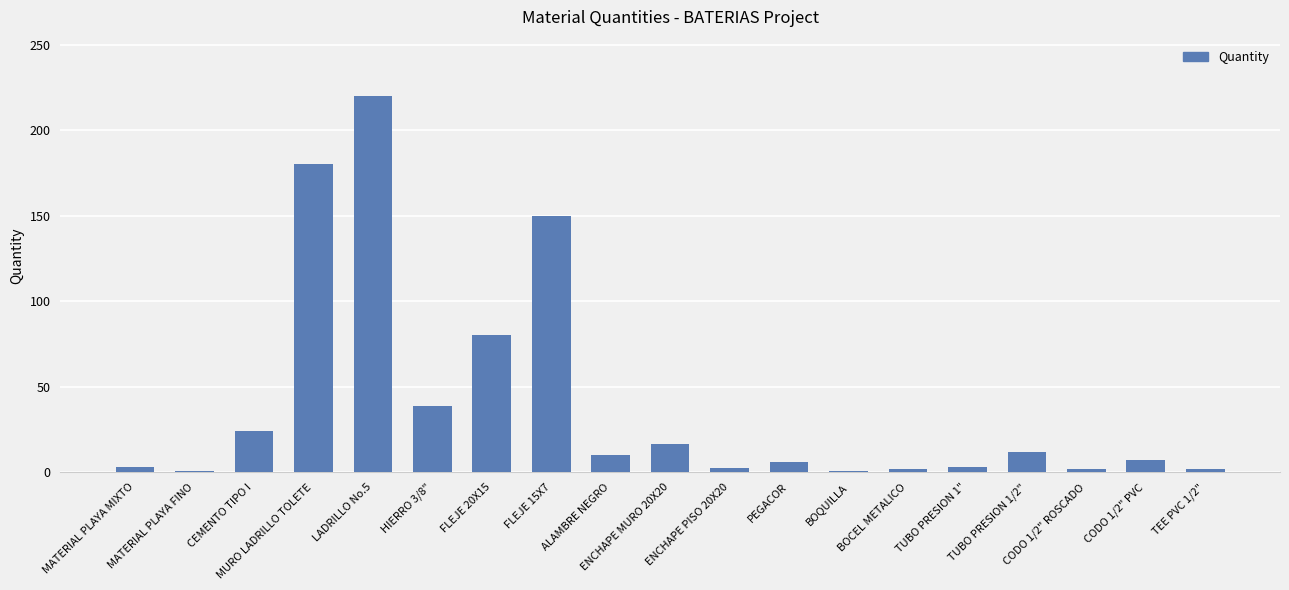

Which label corresponds to the largest value in the chart?

LADRILLO No.5